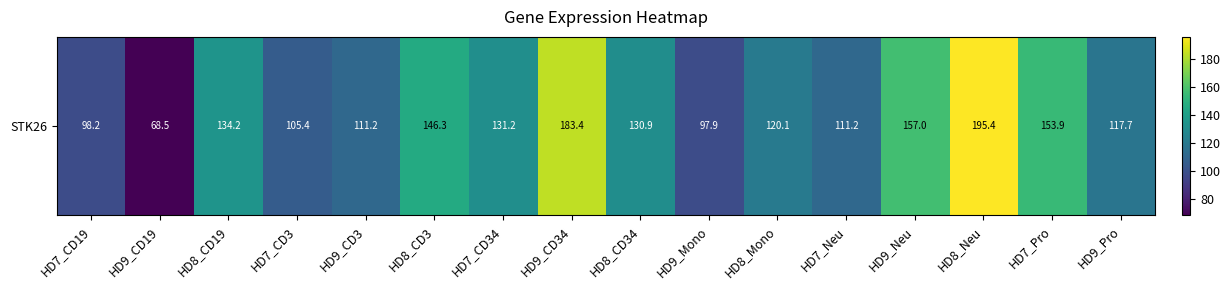

Rank the categories by value from highest to lowest.

HD8_Neu, HD9_CD34, HD9_Neu, HD7_Pro, HD8_CD3, HD8_CD19, HD7_CD34, HD8_CD34, HD8_Mono, HD9_Pro, HD7_Neu, HD9_CD3, HD7_CD3, HD7_CD19, HD9_Mono, HD9_CD19